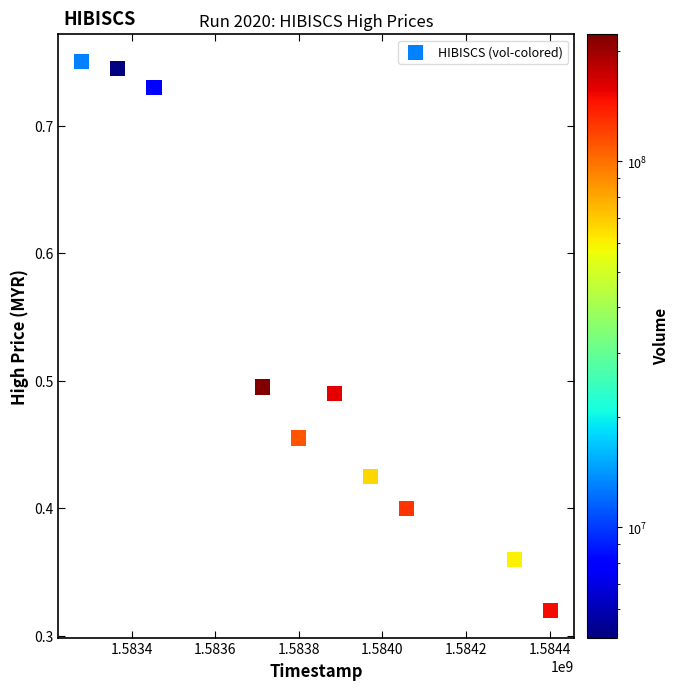

What is the range of X values (max minus min)?

1123200.0